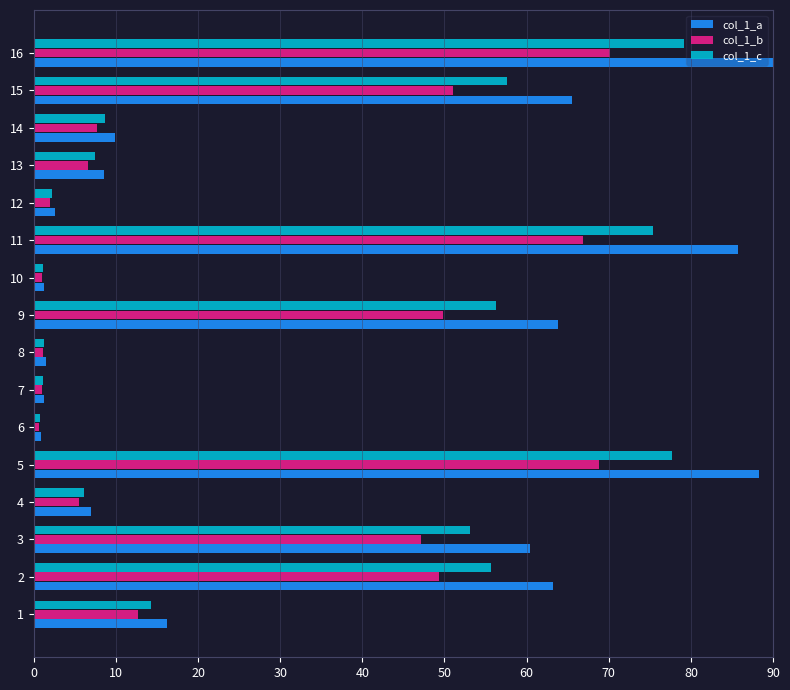

Which series has the largest range (max minus min)?

col_1_a